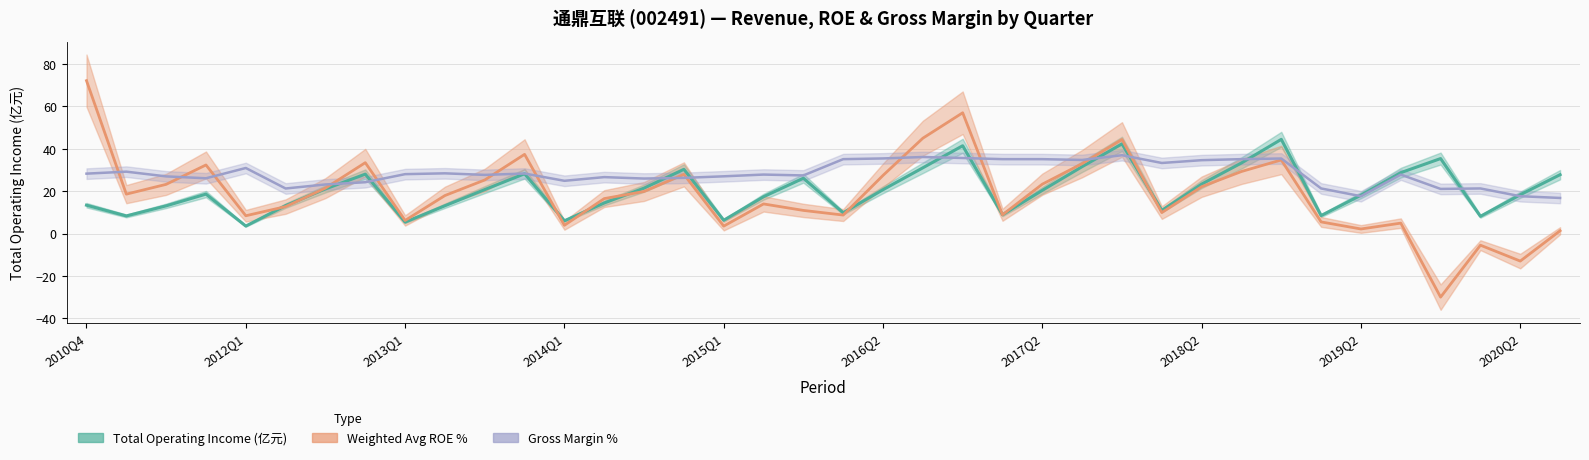

True or false: TOTAL_OPERATE_INCOME has more than 0 points higher than both neighbors.

True